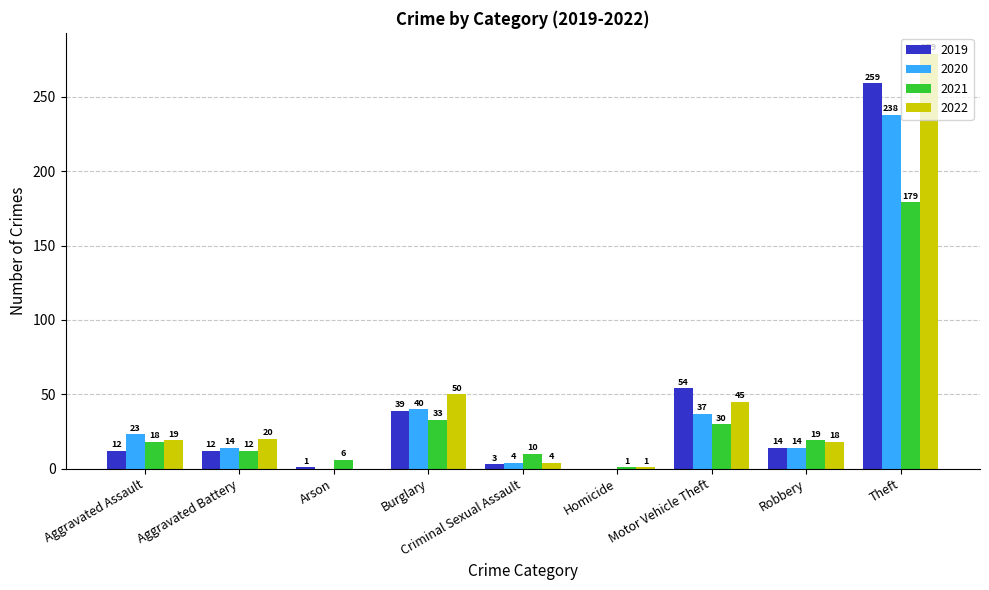

Reading left to right, extract all data points from this chart.

2019: 12	12	1	39	3	0	54	14	259
2020: 23	14	0	40	4	0	37	14	238
2021: 18	12	6	33	10	1	30	19	179
2022: 19	20	0	50	4	1	45	18	279